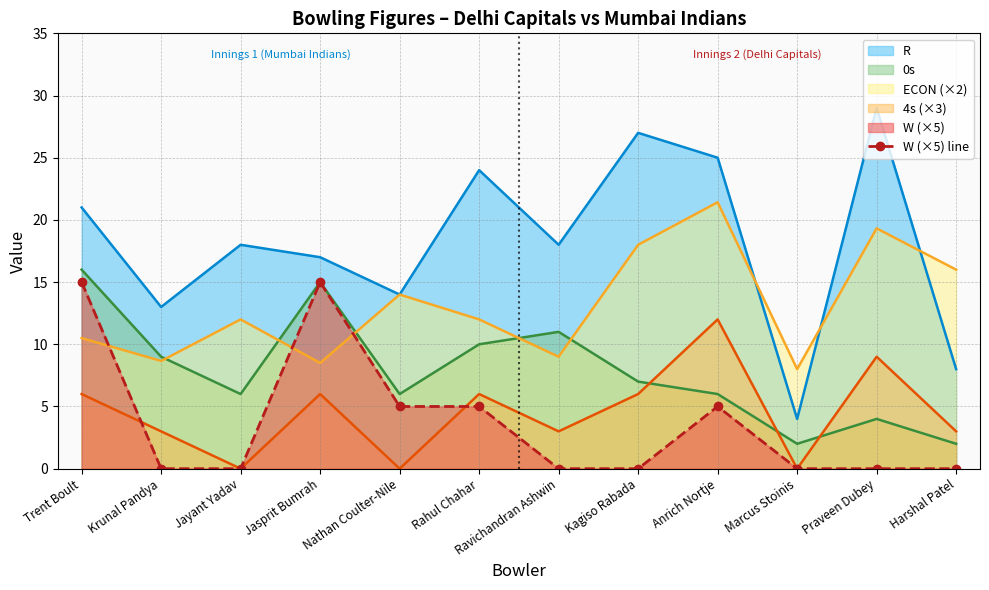

What is the maximum value shown in the chart?

29.0